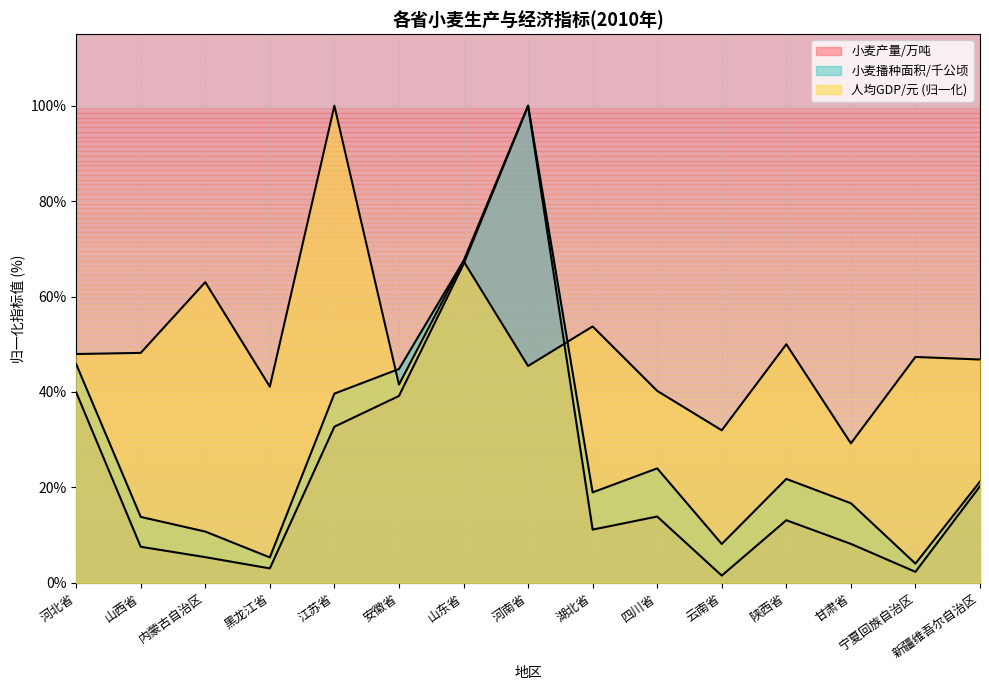

At how many categories does at least one series exceed 75?

2